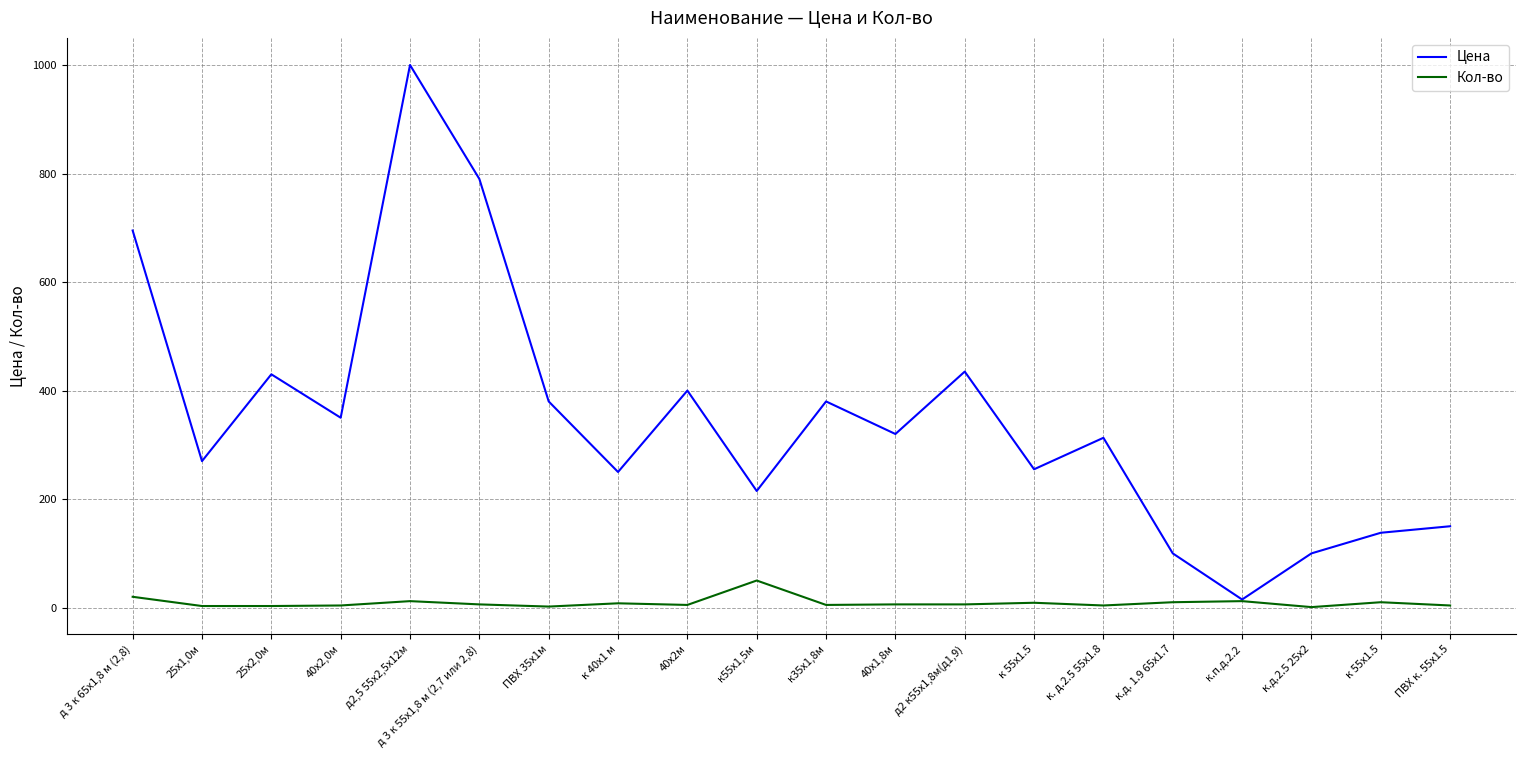

Reading left to right, transcribe all the data shown in this chart.

Цена: 695	270	430	350	1000	790	380	250	400	215	380	320	435	255	313	100	15	100	138	150
Кол-во: 20	3	3	4	12	6	2	8	5	50	5	6	6	9	4	10	12	1	10	4